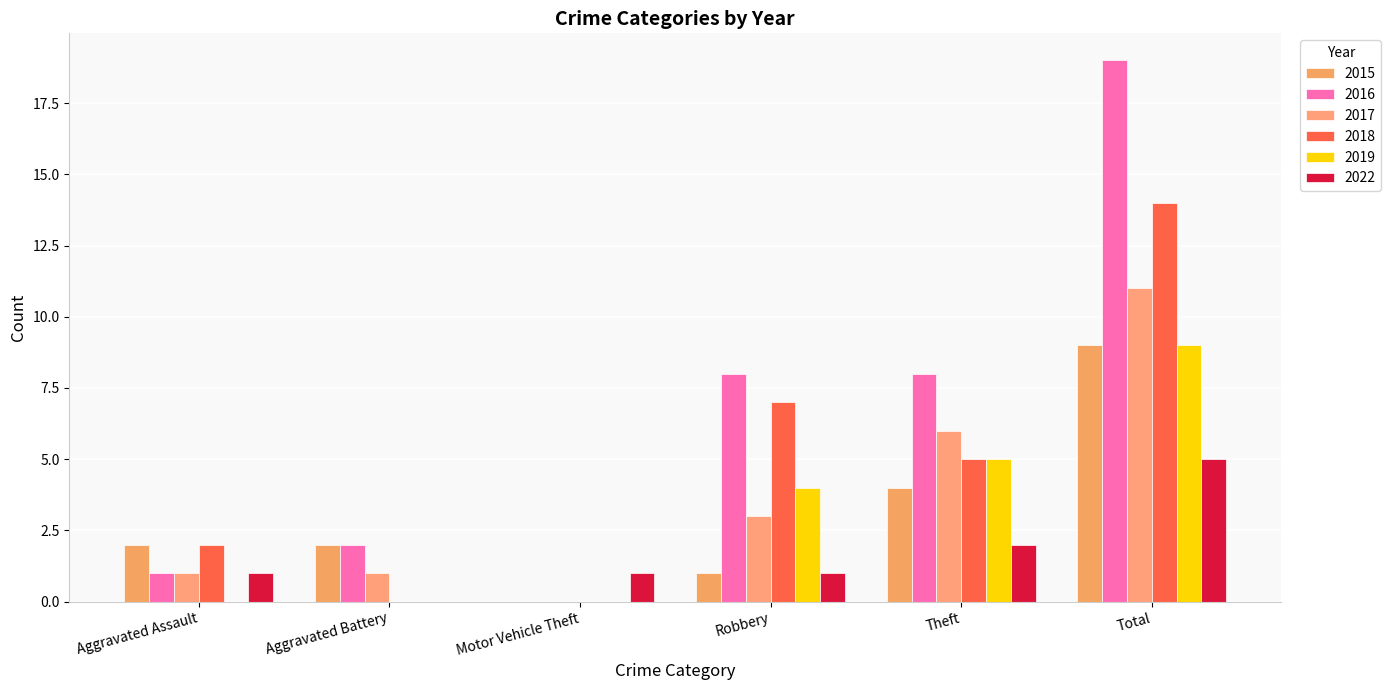

What is the value of the 2017 bar at the 6th from the left?

11